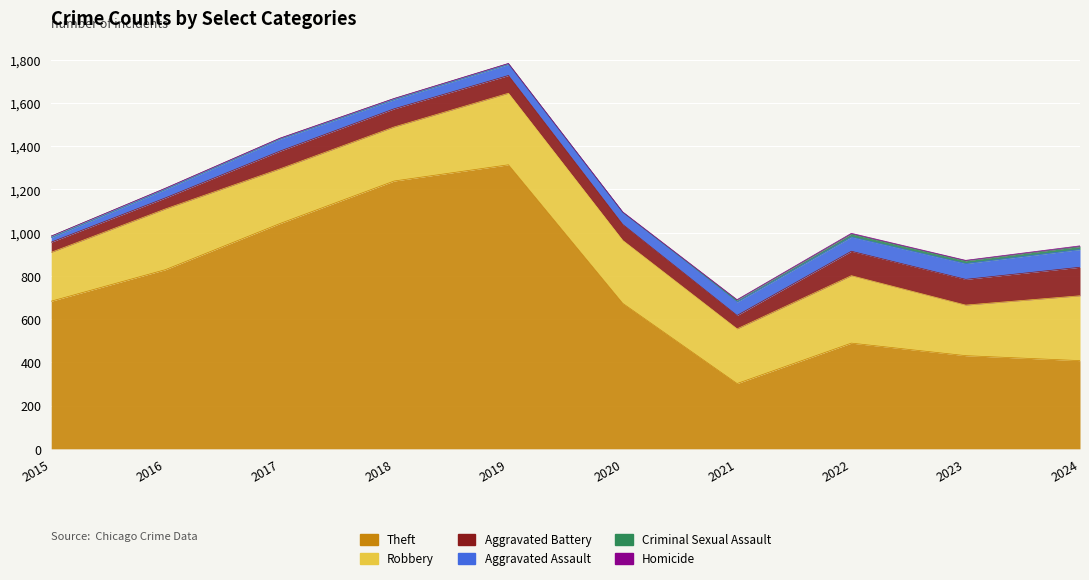

Which series has the largest total across all categories?

Theft